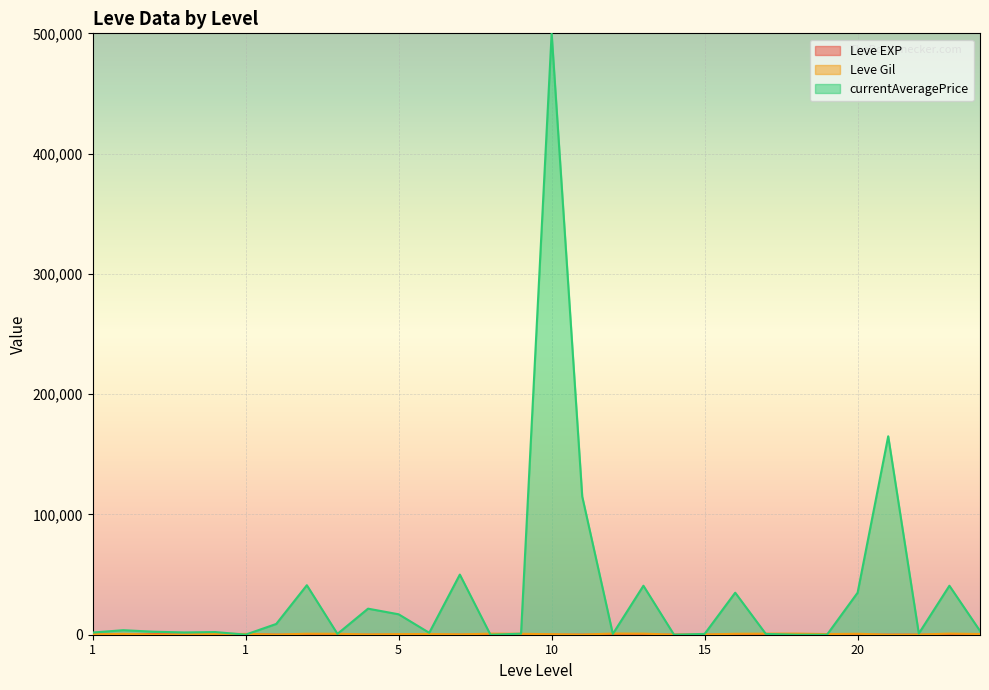

In Leve Gil, how many points are higher than both neighbors (excluding endpoints)?

9